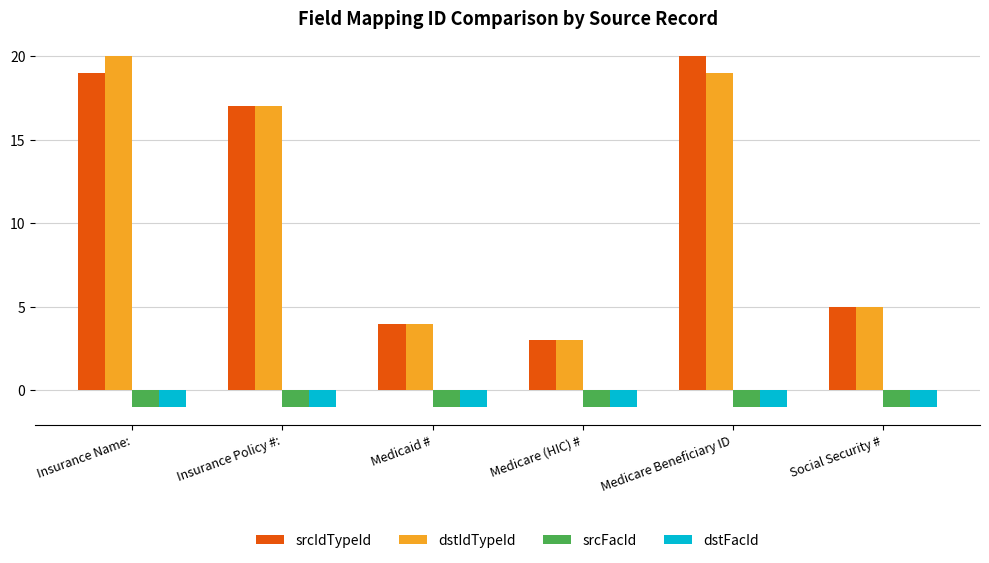

Are the bars grouped side by side (vs. stacked)?

Yes